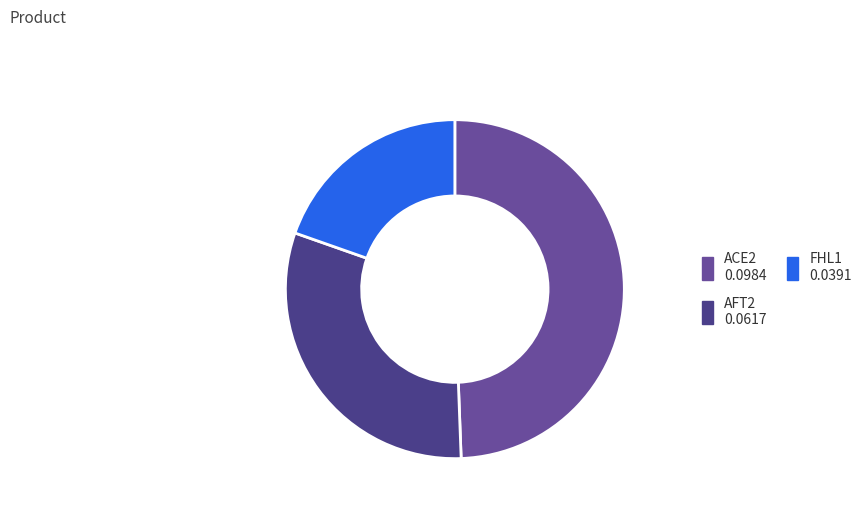

How many slices are in this pie chart?

3